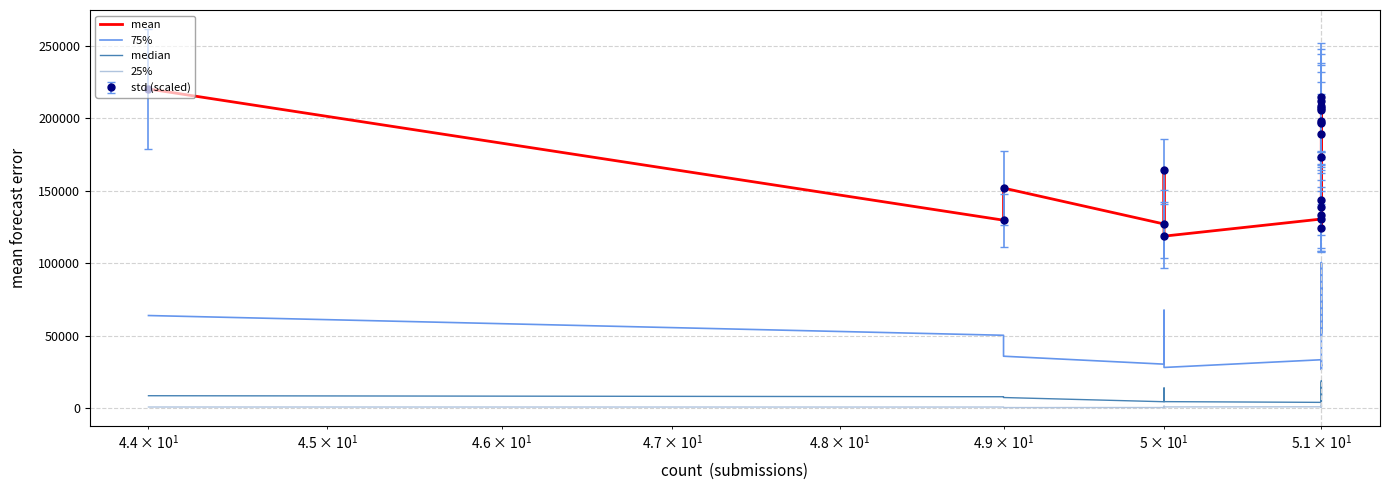

Does the chart have visible grid lines?

Yes